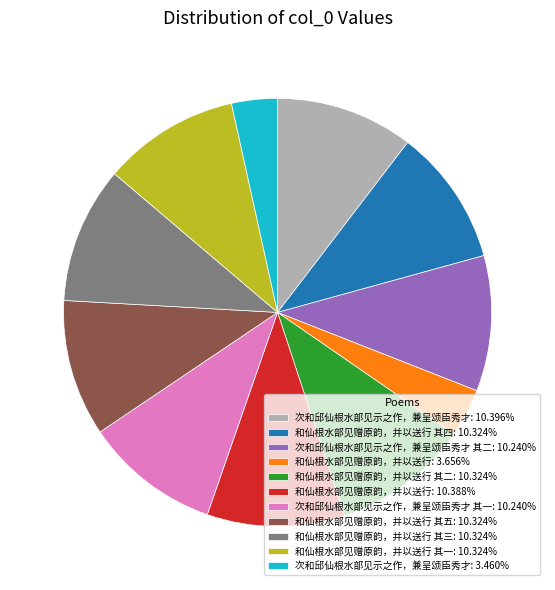

How many segments does this pie chart have?

11